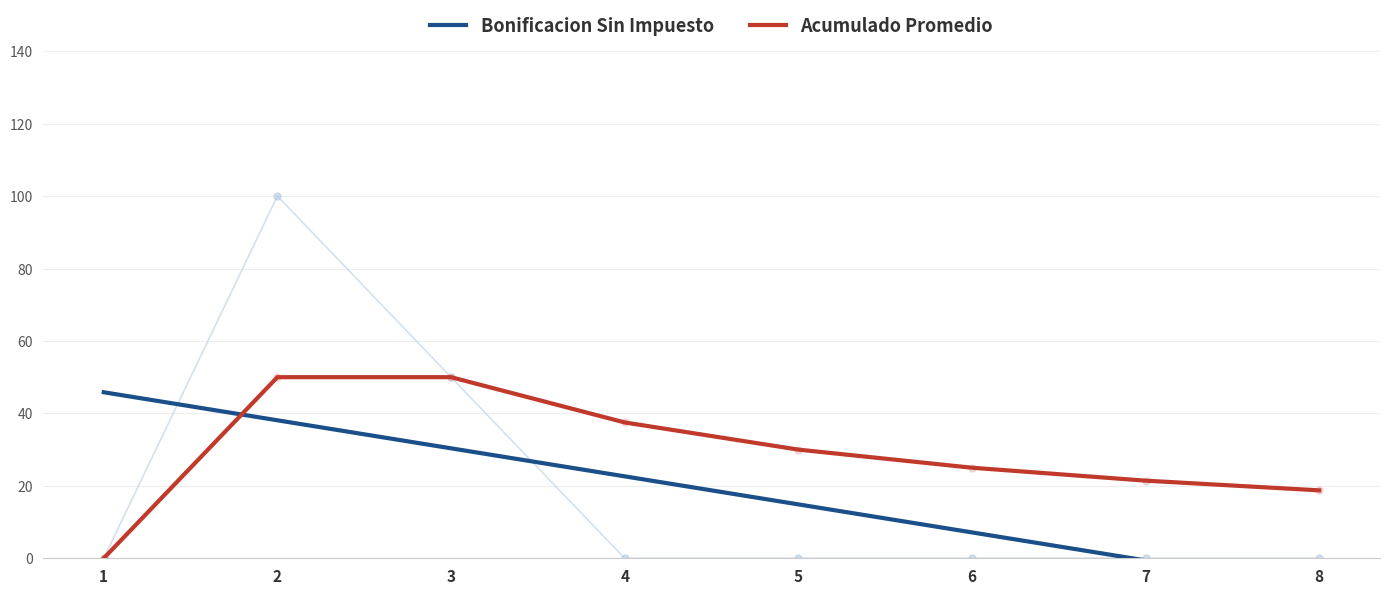

True or false: Bonificacion Sin Impuesto has a value of 7.1 at 6.

True